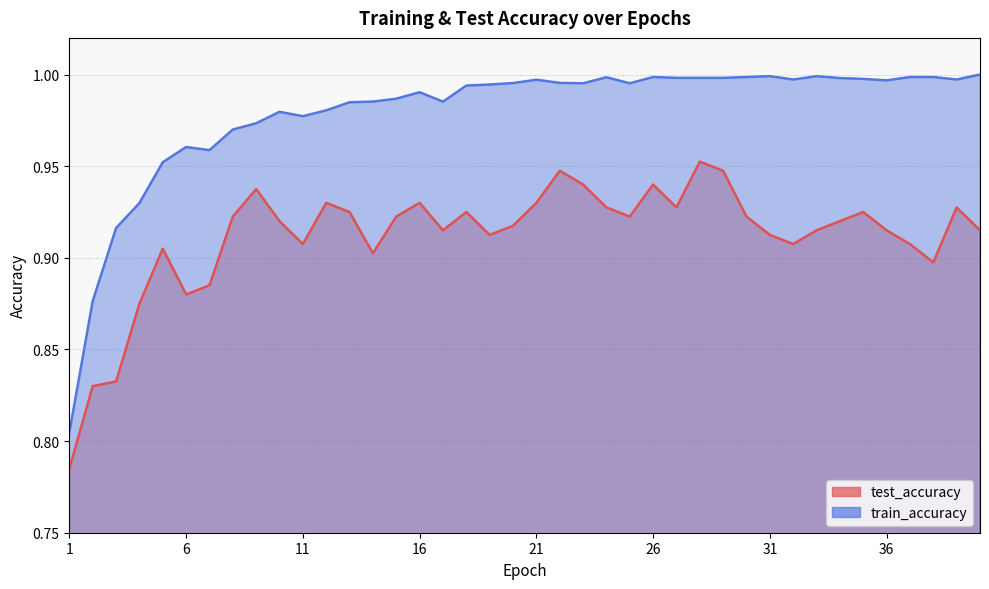

Reading right to left, list all the values displayed in this chart.

test_accuracy: 0.9	0.9	0.9	0.9	0.9	0.9	0.9	0.9	0.9	0.9	0.9	0.9	1.0	0.9	0.9	0.9	0.9	0.9	0.9	0.9	0.9	0.9	0.9	0.9	0.9	0.9	0.9	0.9	0.9	0.9	0.9	0.9	0.9	0.9	0.9	0.9	0.9	0.8	0.8	0.8
train_accuracy: 1.0	1.0	1.0	1.0	1.0	1.0	1.0	1.0	1.0	1.0	1.0	1.0	1.0	1.0	1.0	1.0	1.0	1.0	1.0	1.0	1.0	1.0	1.0	1.0	1.0	1.0	1.0	1.0	1.0	1.0	1.0	1.0	1.0	1.0	1.0	1.0	0.9	0.9	0.9	0.8